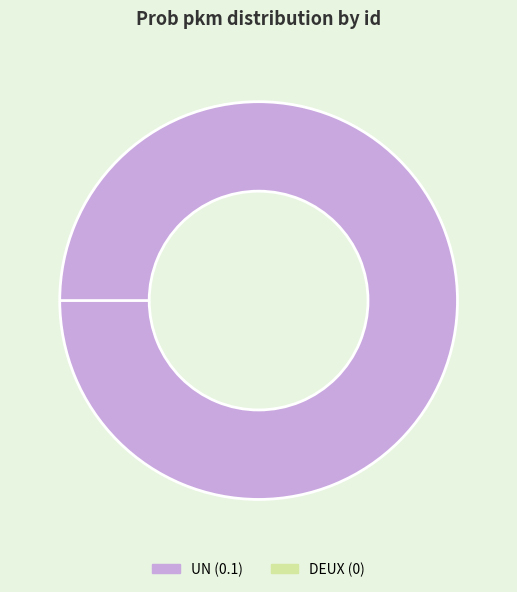

Which category has the biggest portion of the pie?

UN